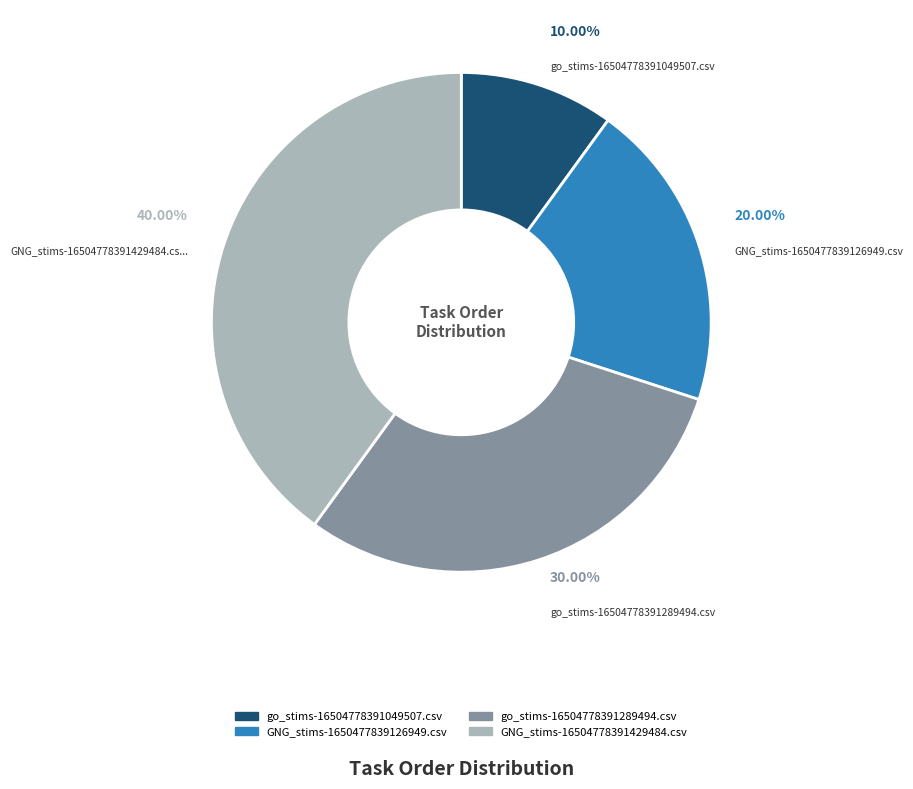

To the nearest percent, what is the difference between the GNG_stims-1650477839126949.csv and go_stims-16504778391049507.csv slice percentages?

10%